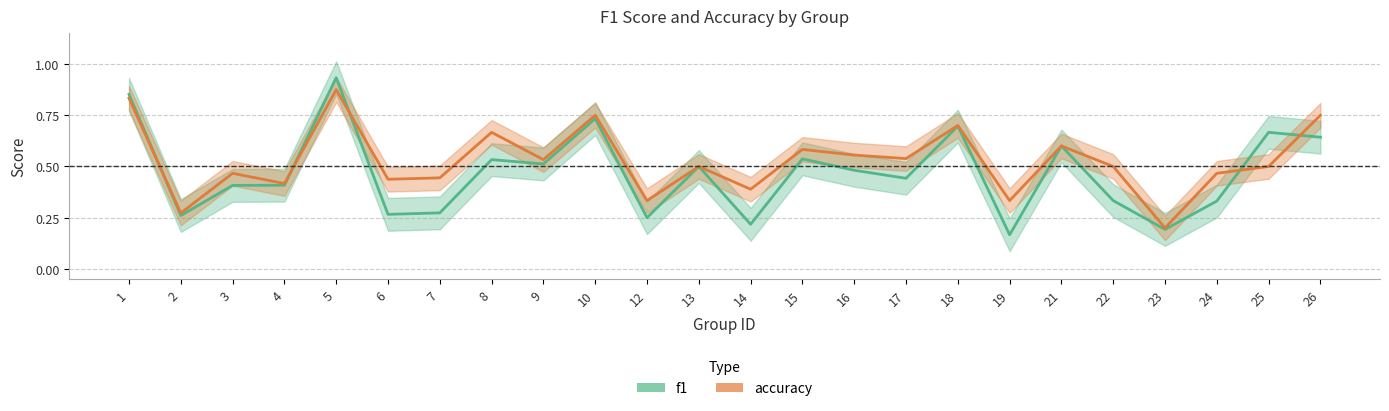

True or false: accuracy has a value of 0.5 at 22.

True